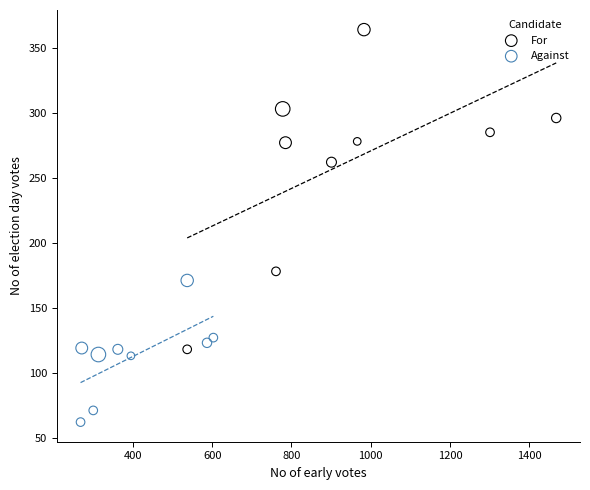

Which series reaches the maximum Y coordinate?

For